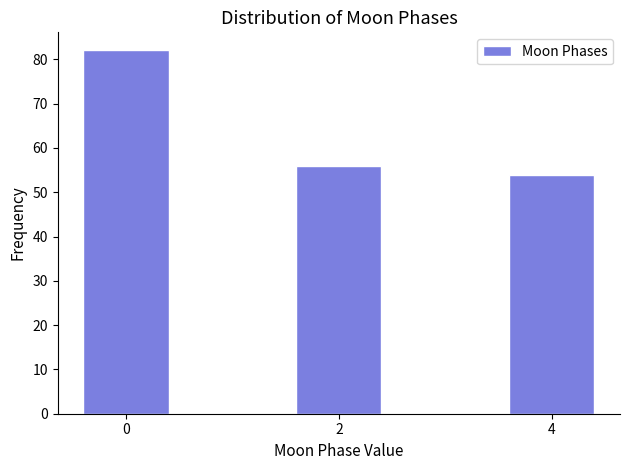

Reading right to left, extract all data points from this chart.

54	56	82